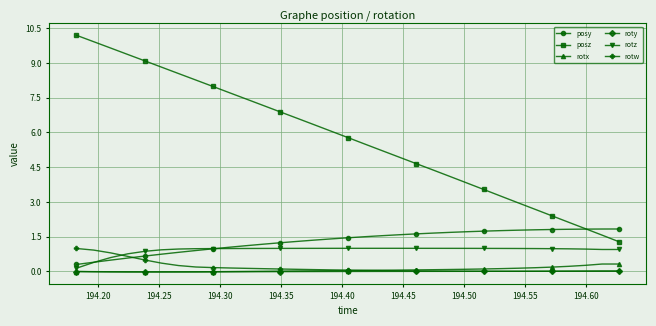

Which series has the widest spread of values?

posz